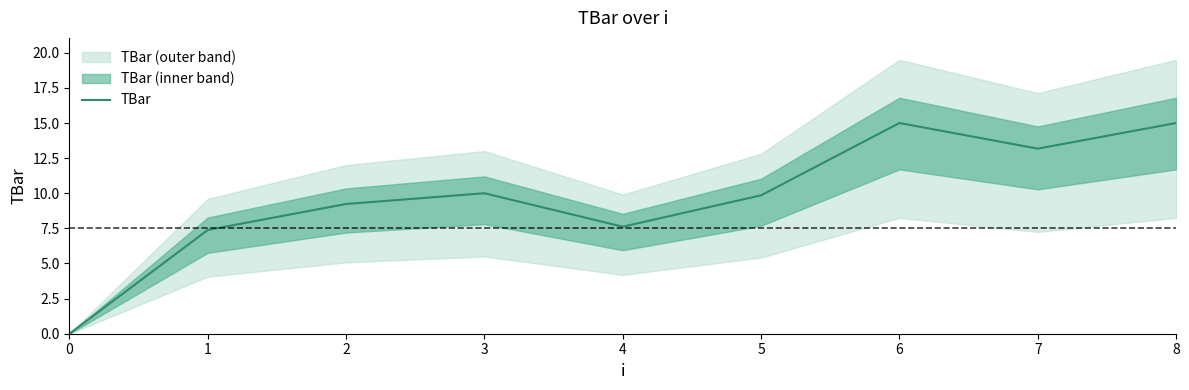

Reading left to right, list all the values displayed in this chart.

0=0.0	1=7.4	2=9.2	3=10.0	4=7.6	5=9.9	6=15.0	7=13.2	8=15.0